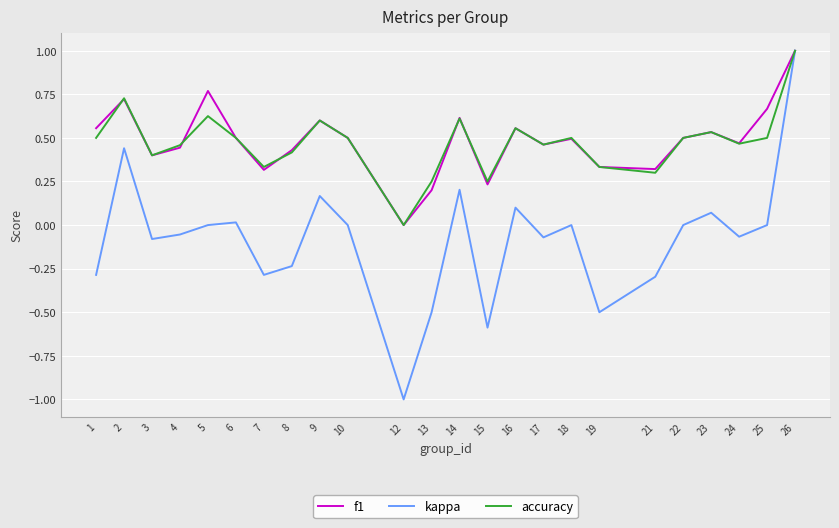

Between 21 and 23, which series saw the biggest shift?

kappa